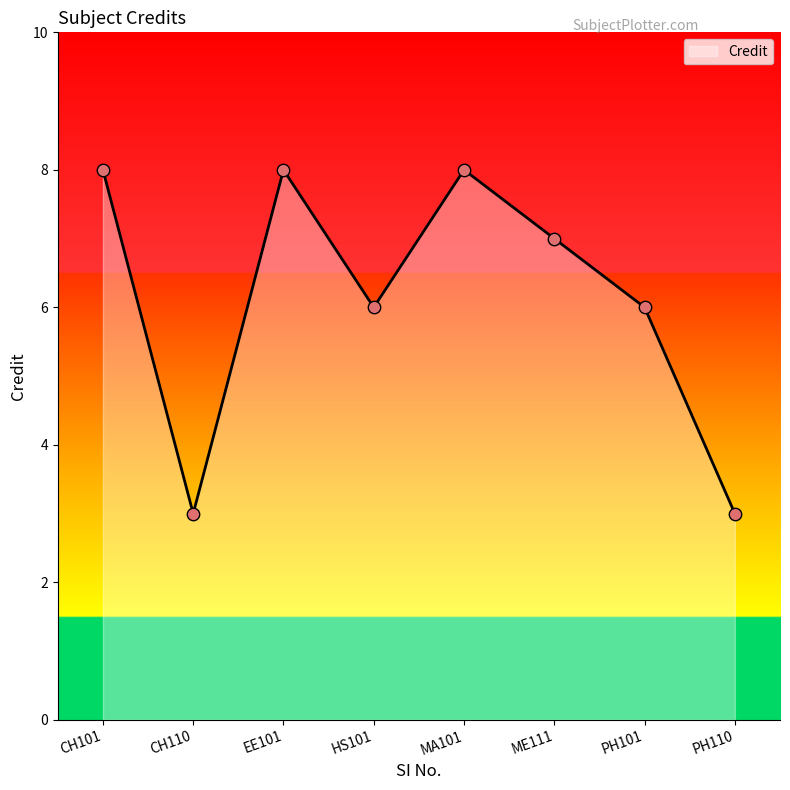

Between PH101 and EE101, which is larger?

EE101